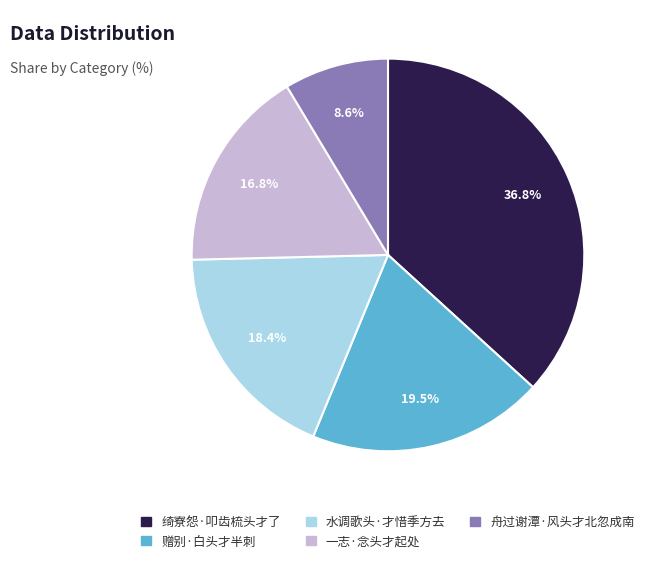

Which slice is the largest?

绮寮怨·叩齿梳头才了